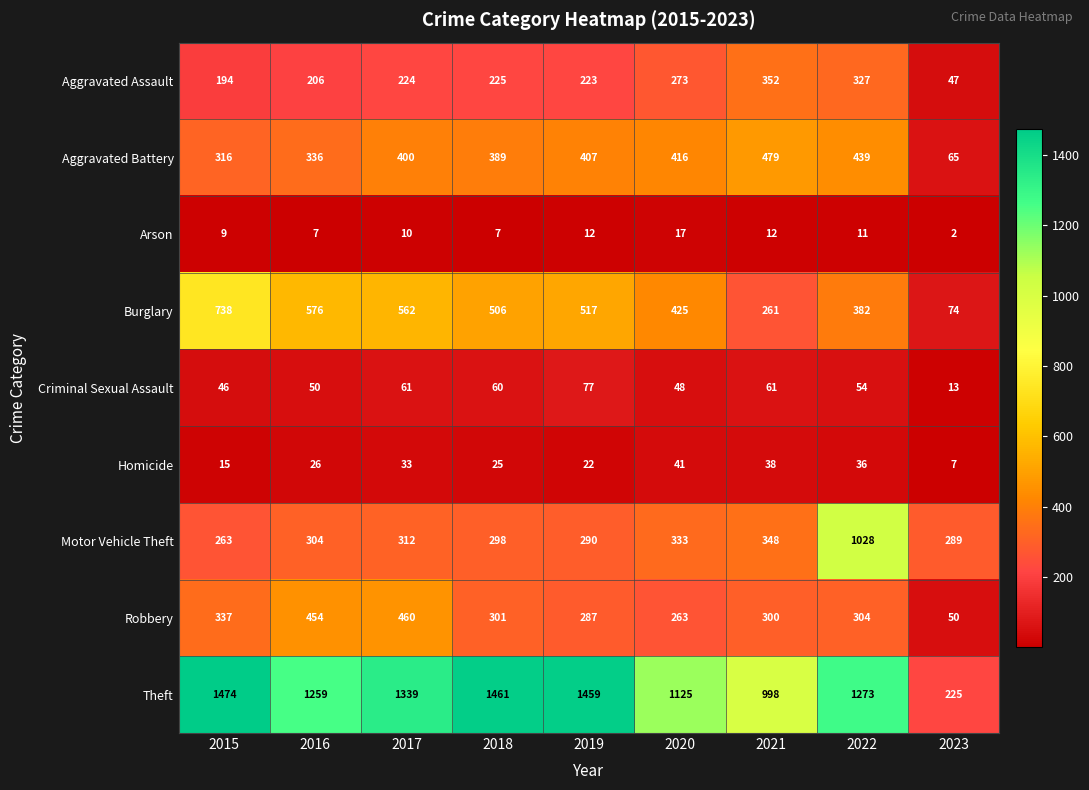

Which category has the lowest value across all series?

2023